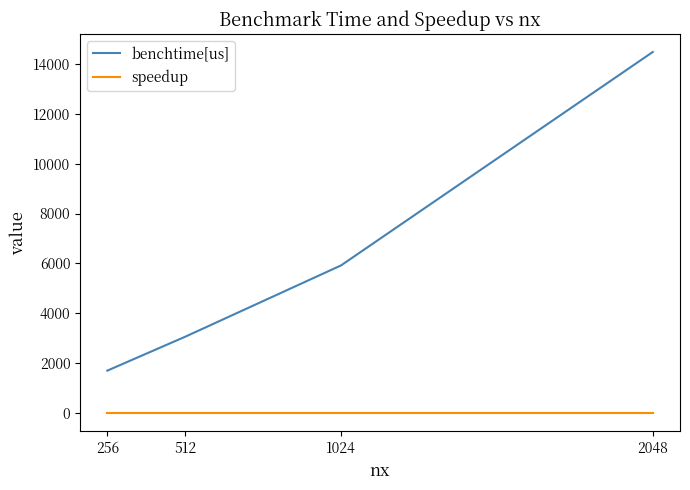

What is the difference between the benchtime[us] values at 1024 and 256?

4214.1